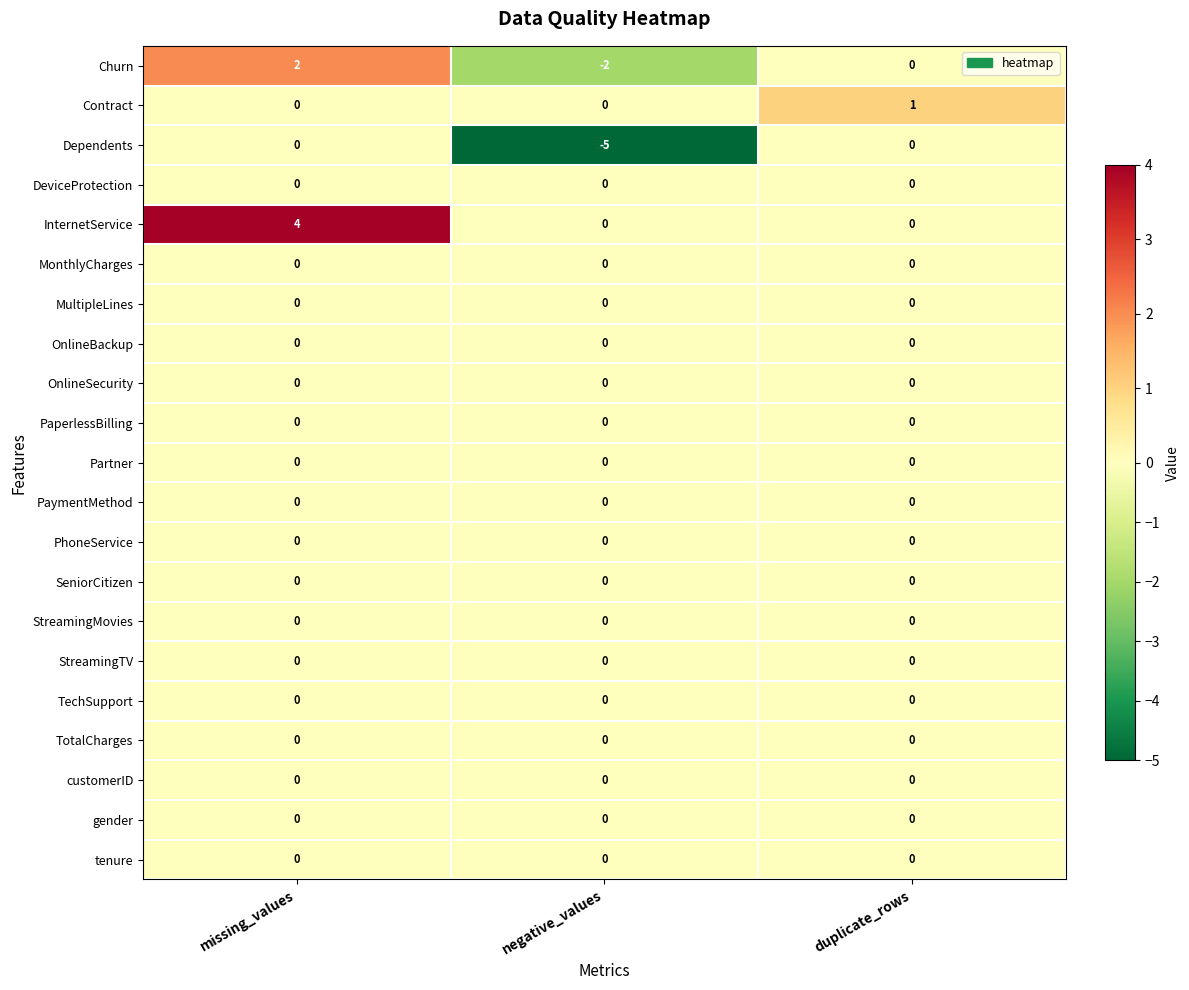

Which series has the widest spread of values?

Dependents